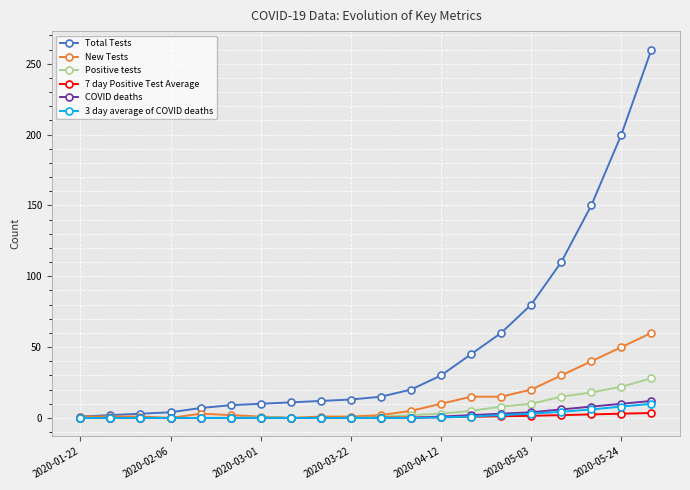

What is the highest value of the 3 day average of COVID deaths series?

10.0